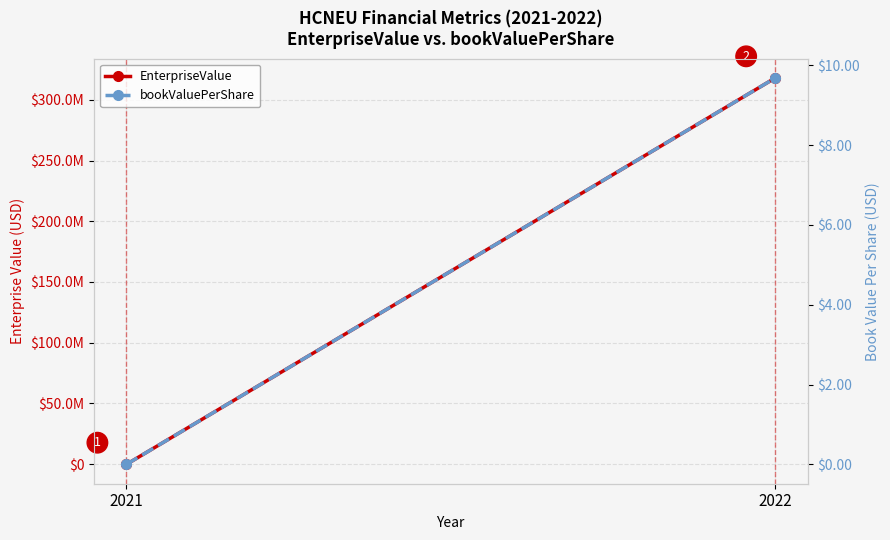

Rank the categories by bookValuePerShare value from highest to lowest.

2022, 2021